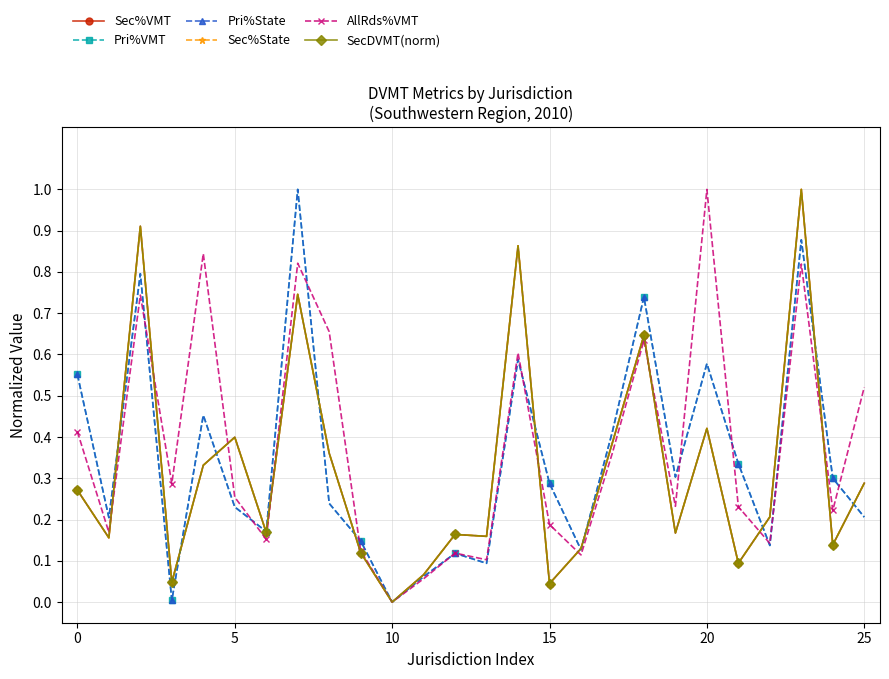

Which series ends up on top after the final intersection of Pri%State and AllRds%VMT?

AllRds%VMT